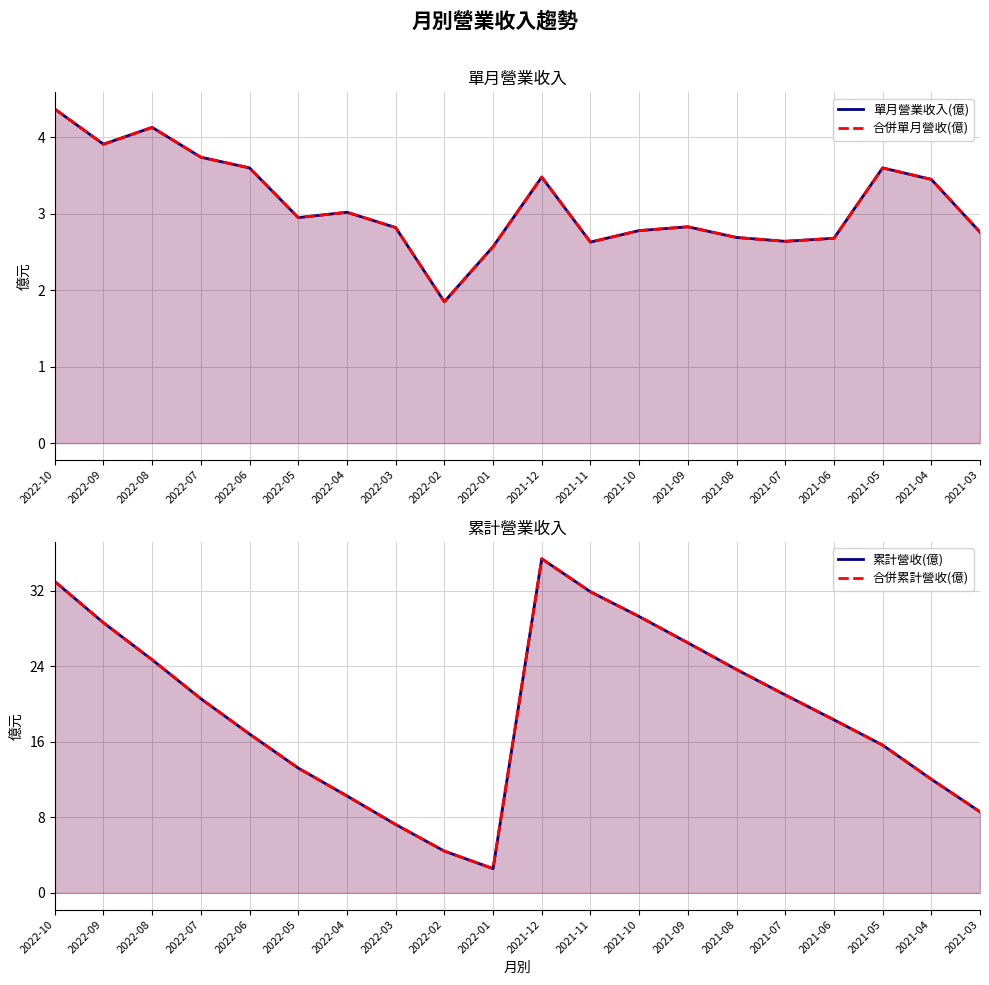

Which series has the largest total across all categories?

累計營收(億)